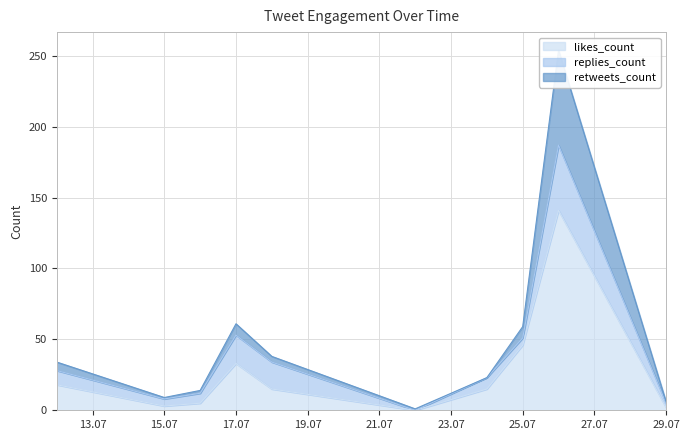

True or false: retweets_count and likes_count intersect in this chart.

False